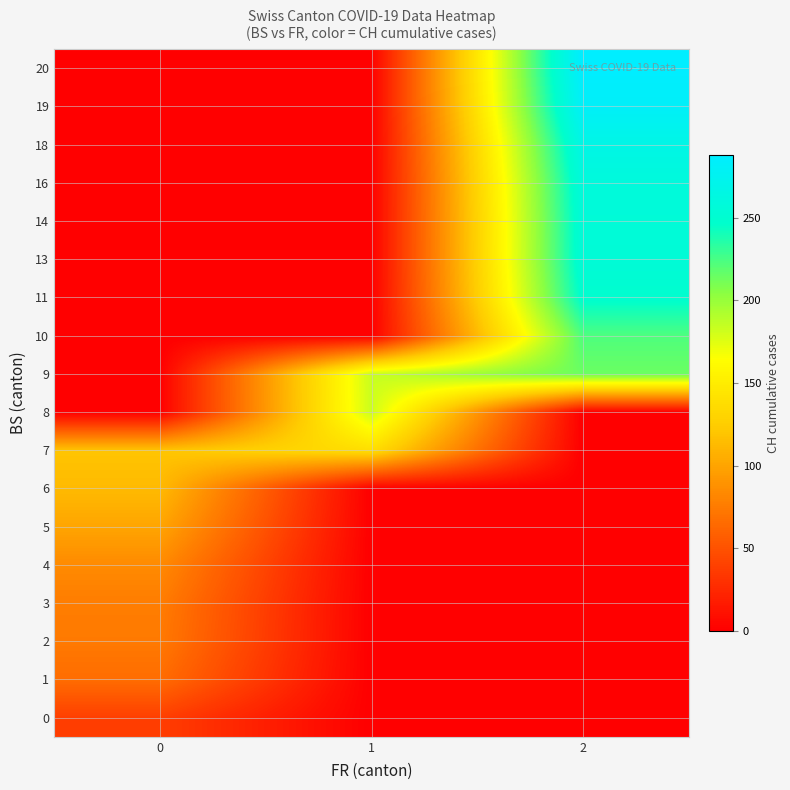

What is the difference between the highest and lowest values at 1?

183